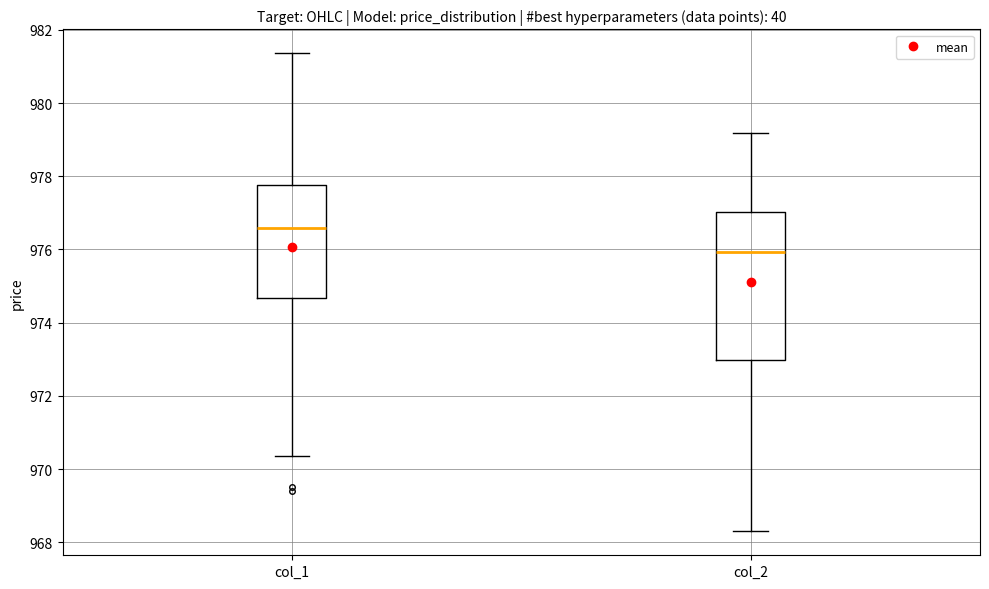

Where does the median line of the box for col_1 sit on the y-axis? The values are not printed on the chart, so give them approximately, as read against the axis.

976.6